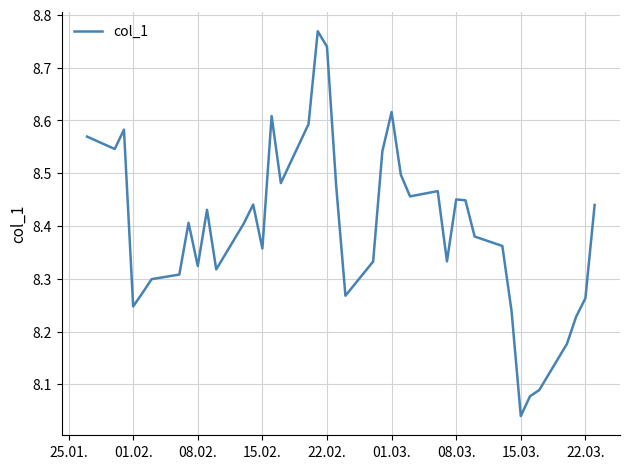

What is the difference between the maximum and minimum values?

0.7